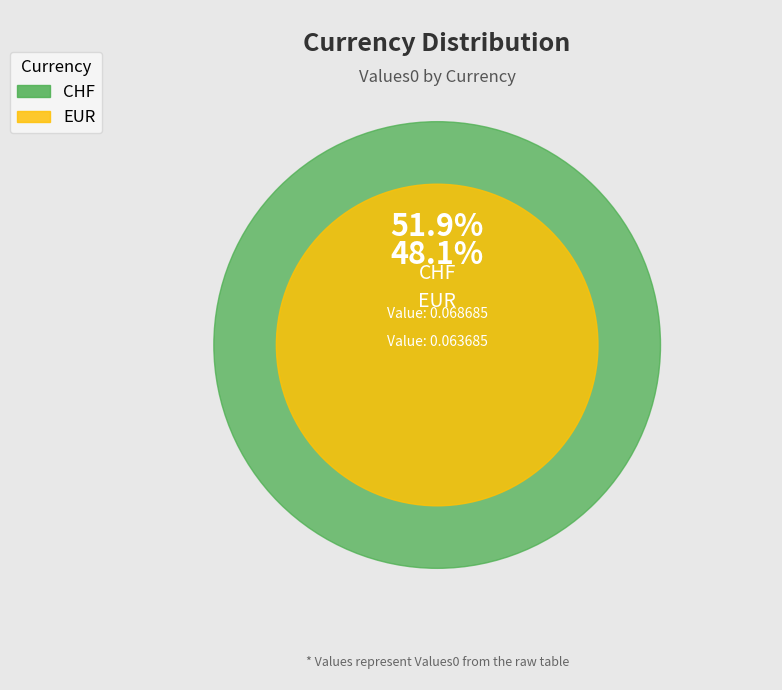

Rank the categories by value from highest to lowest.

CHF, EUR